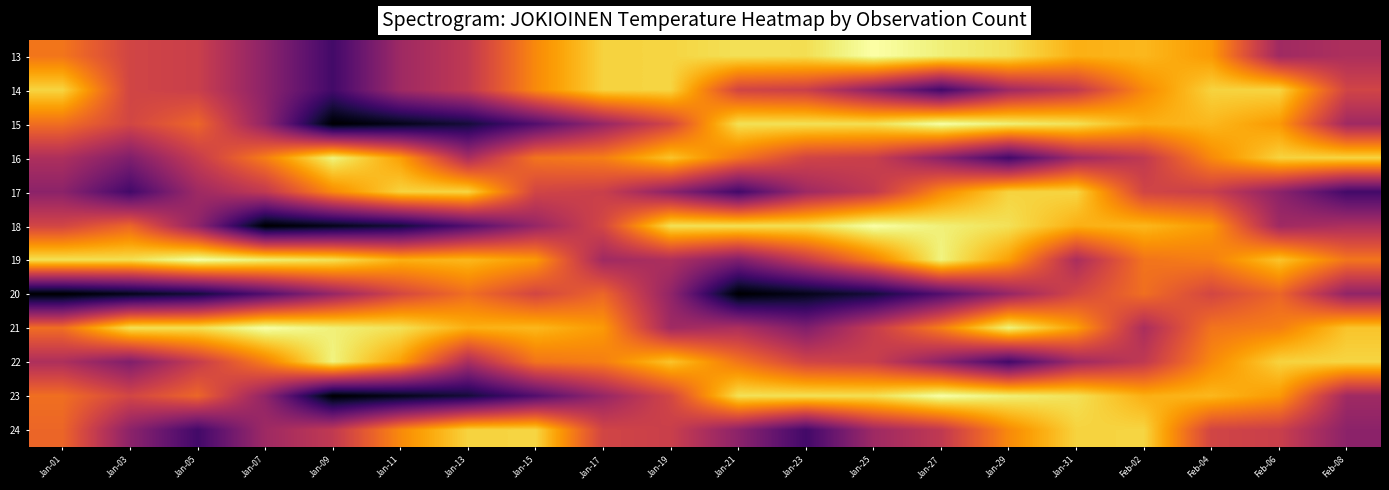

What is the total value across all series at Feb-02?

361.5